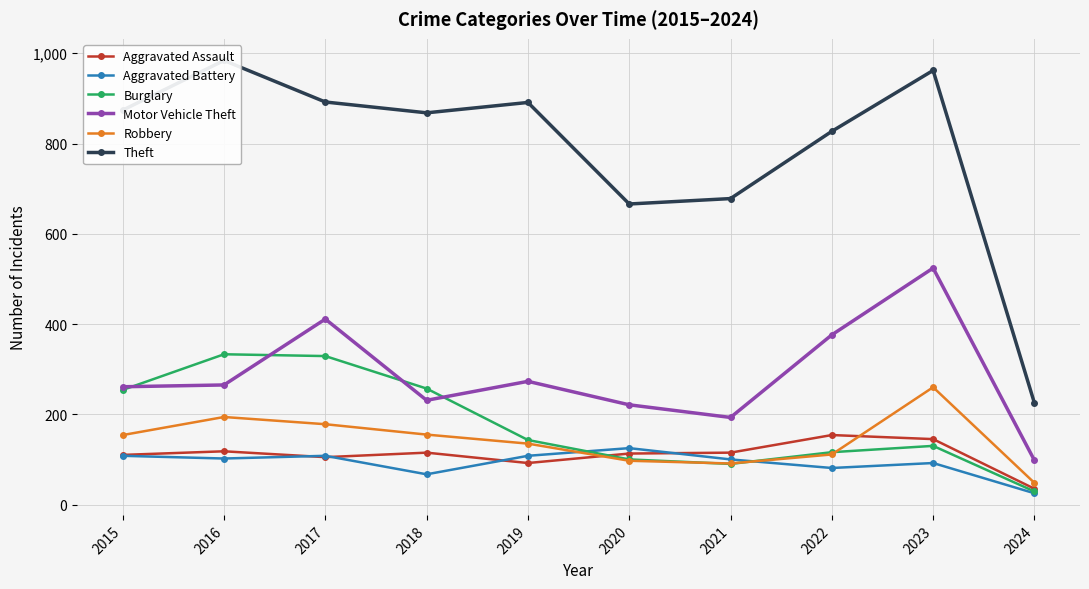

At which category does the chart reach its minimum across all series?

2024